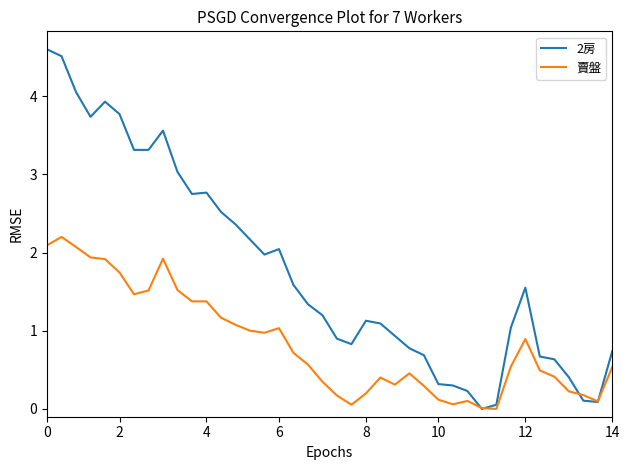

Which series has the largest range (max minus min)?

2房